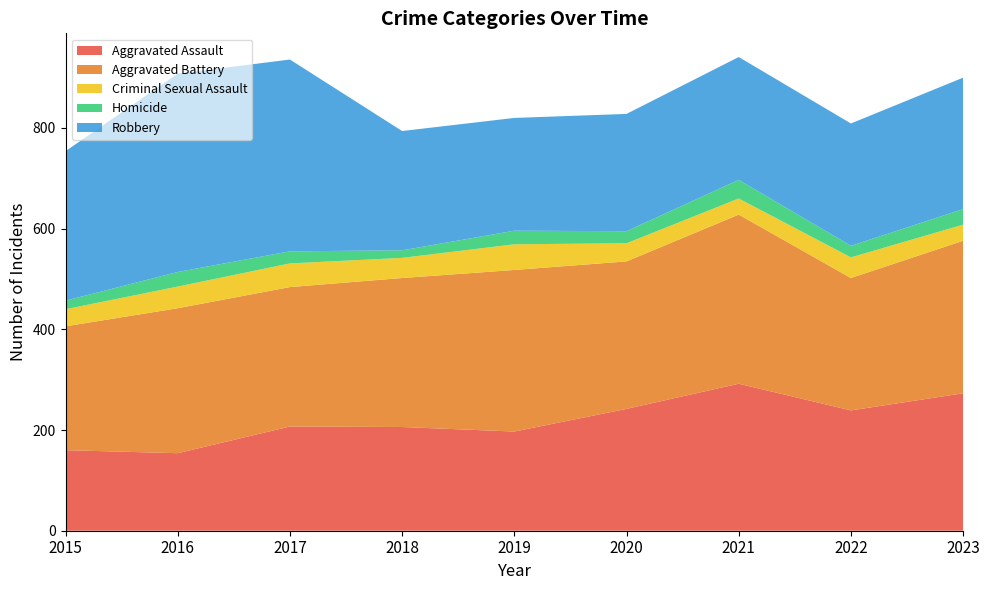

Reading left to right, what are all the values shown in this chart?

Aggravated Assault: 160	154	207	206	197	242	292	239	273
Aggravated Battery: 246	288	277	296	321	293	336	263	303
Criminal Sexual Assault: 34	43	47	40	51	36	32	41	32
Homicide: 17	29	24	15	27	24	37	23	31
Robbery: 297	394	381	237	224	233	244	243	261